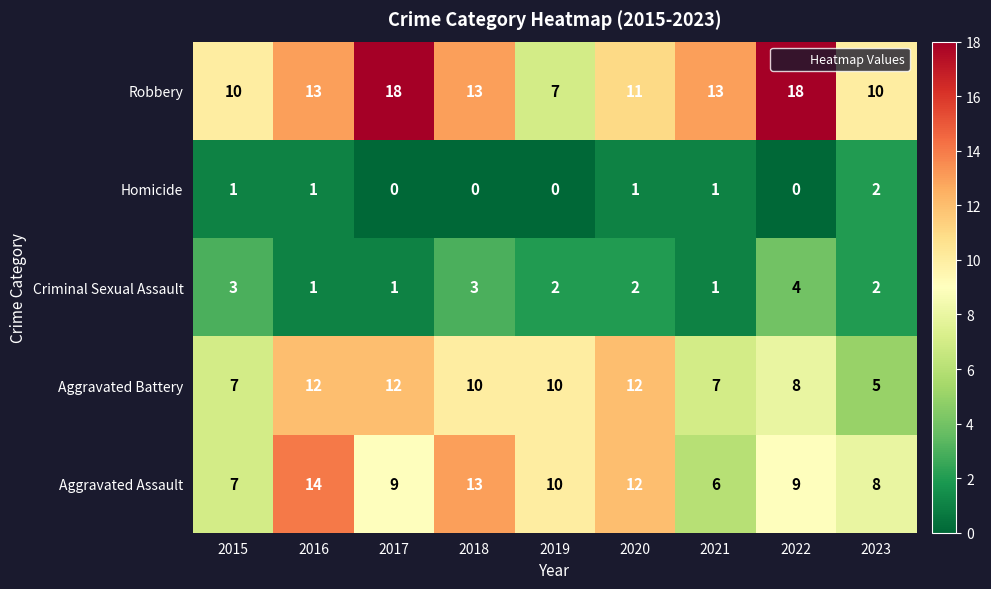

At which category is the sum across all series the highest?

2016